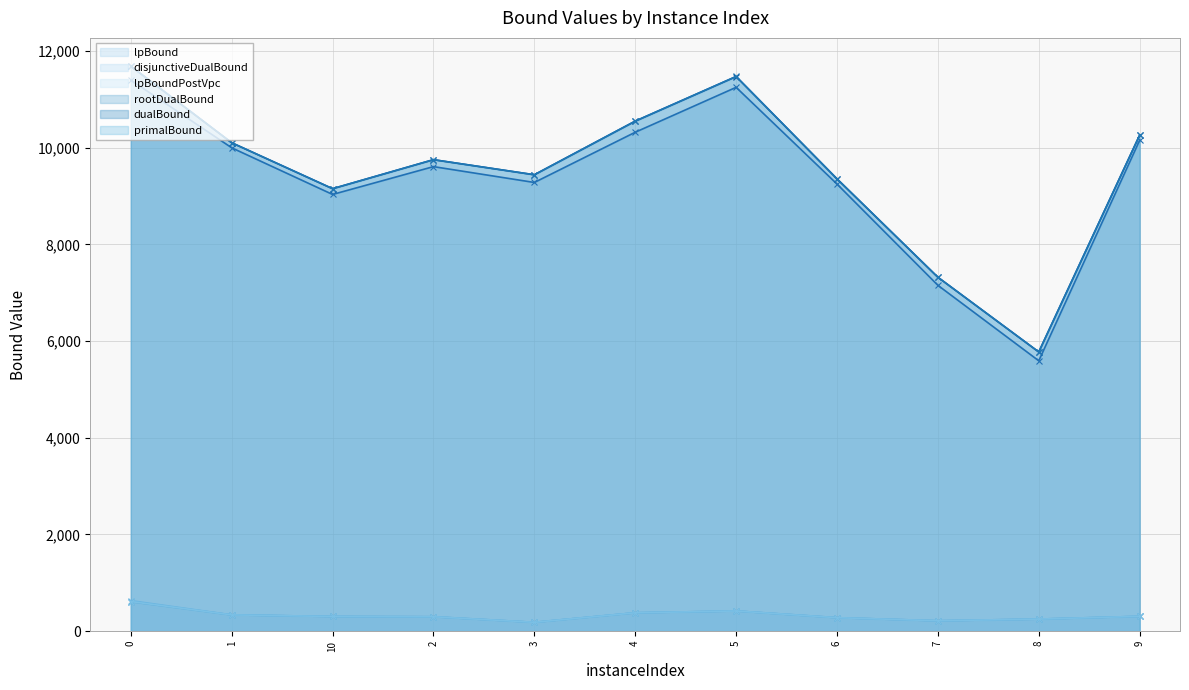

At how many categories does at least one series exceed 3083?

11